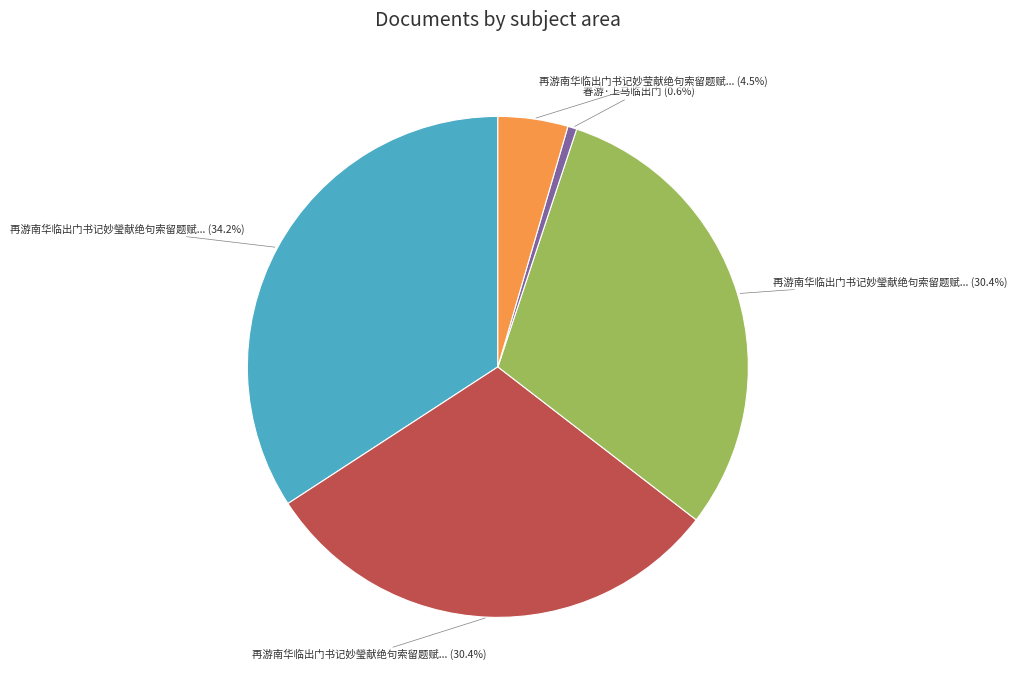

Is there any slice that represents more than half of the pie?

No